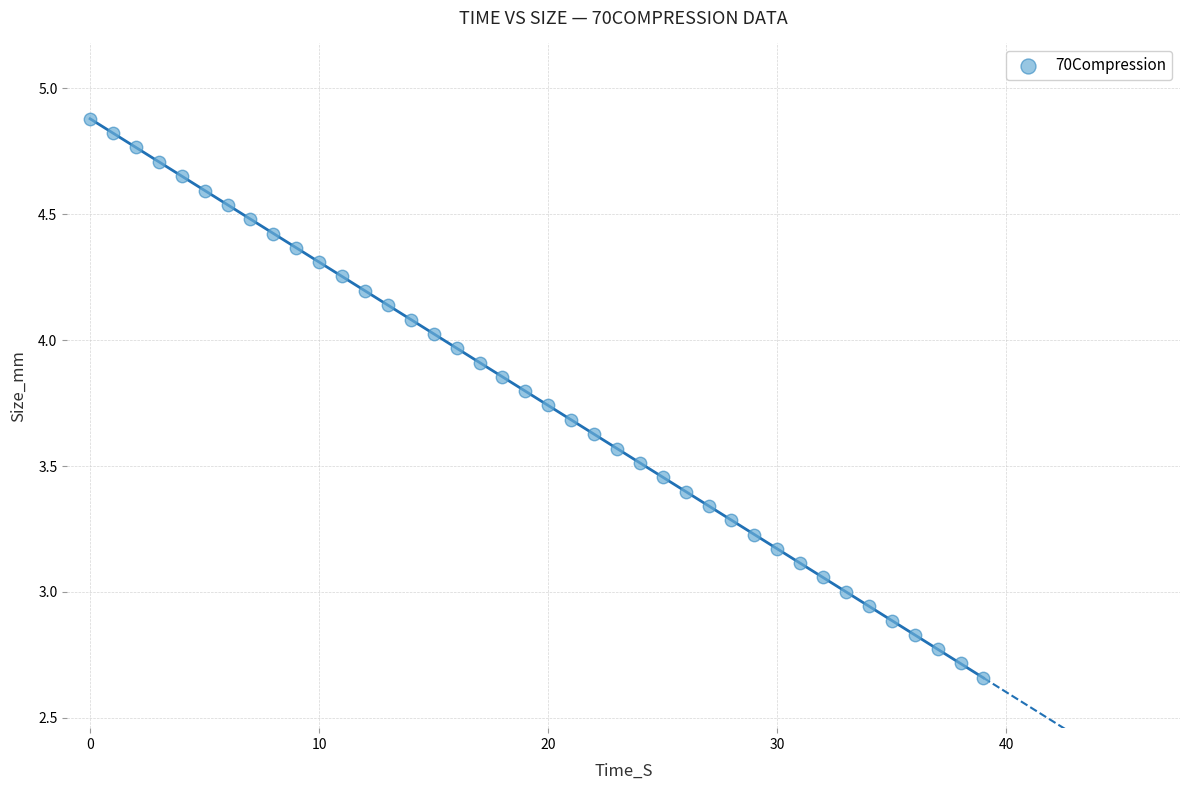

Count the number of points in this scatter plot.

40